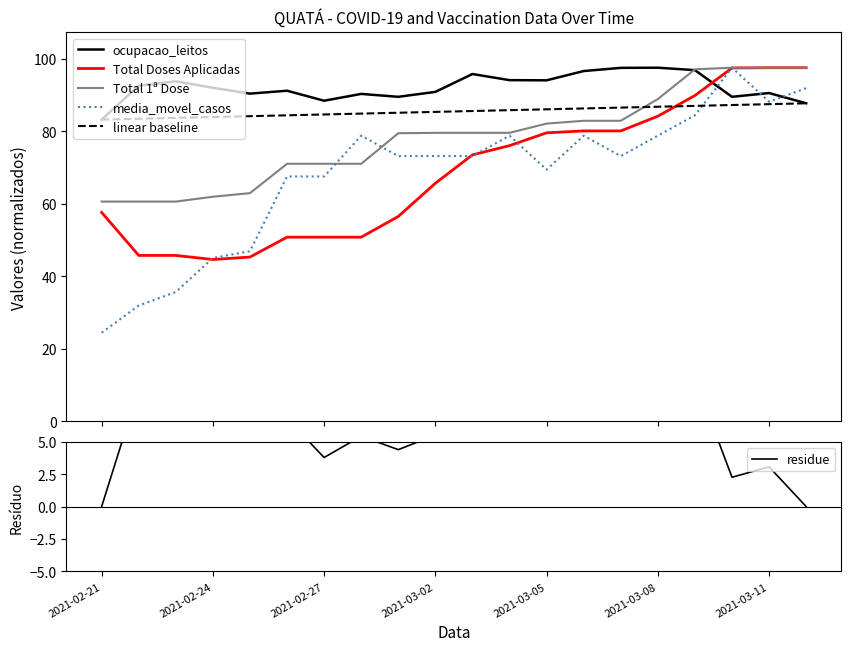

What is the minimum value for linear baseline?

83.2